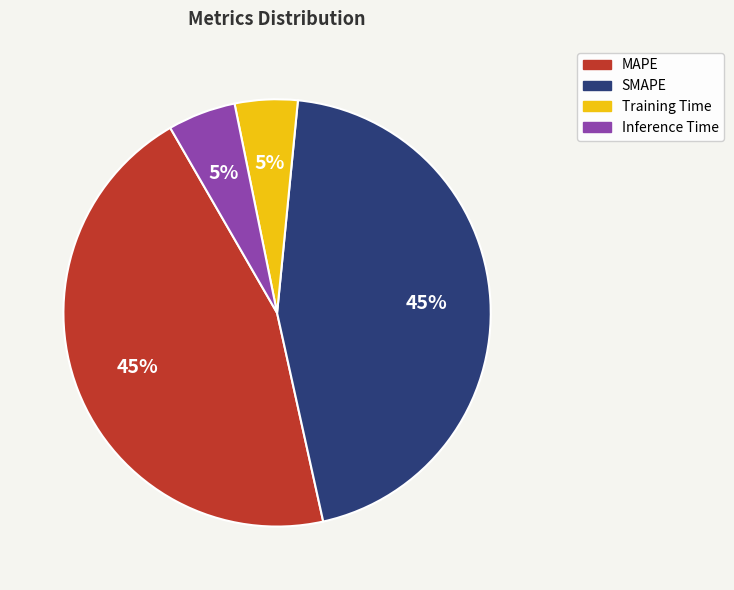

Do Training Time and Inference Time together represent more than half of the pie?

No